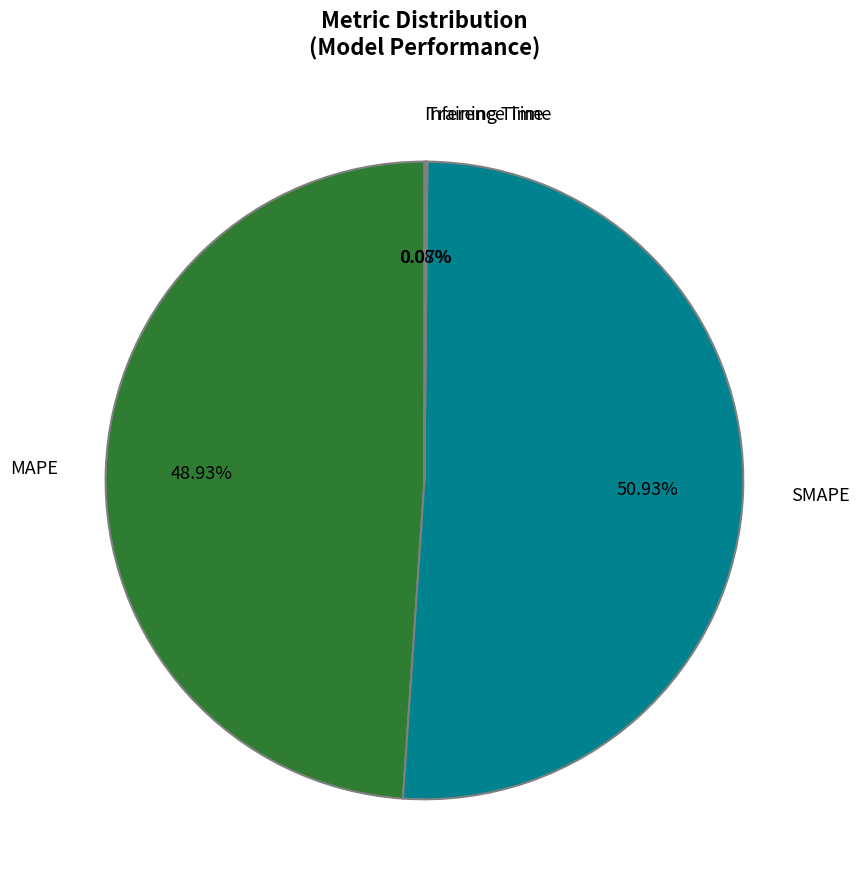

Which slice represents more than half of the pie?

SMAPE